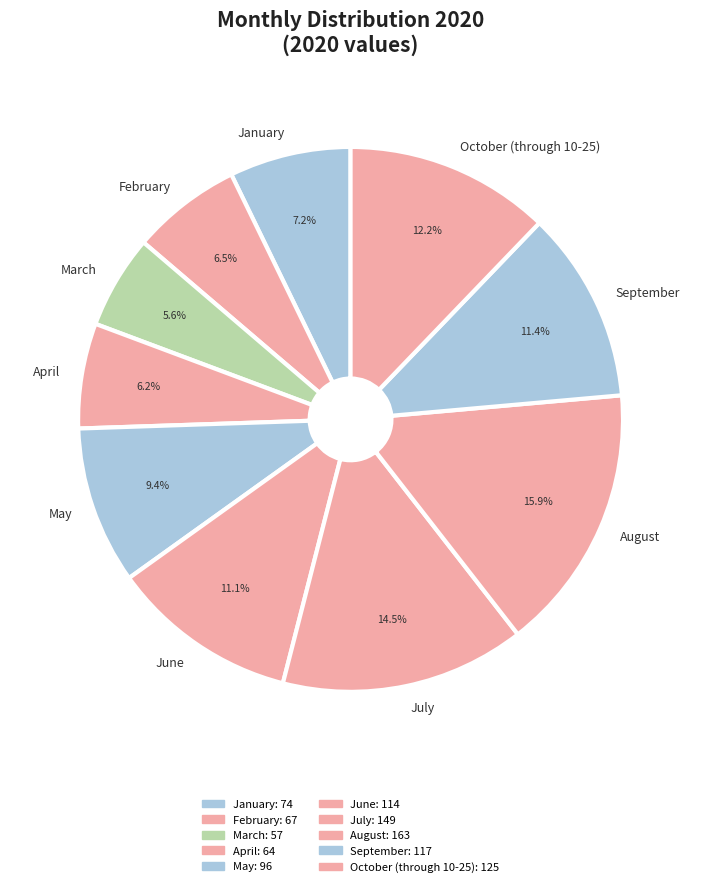

Between July and January, which is larger?

July